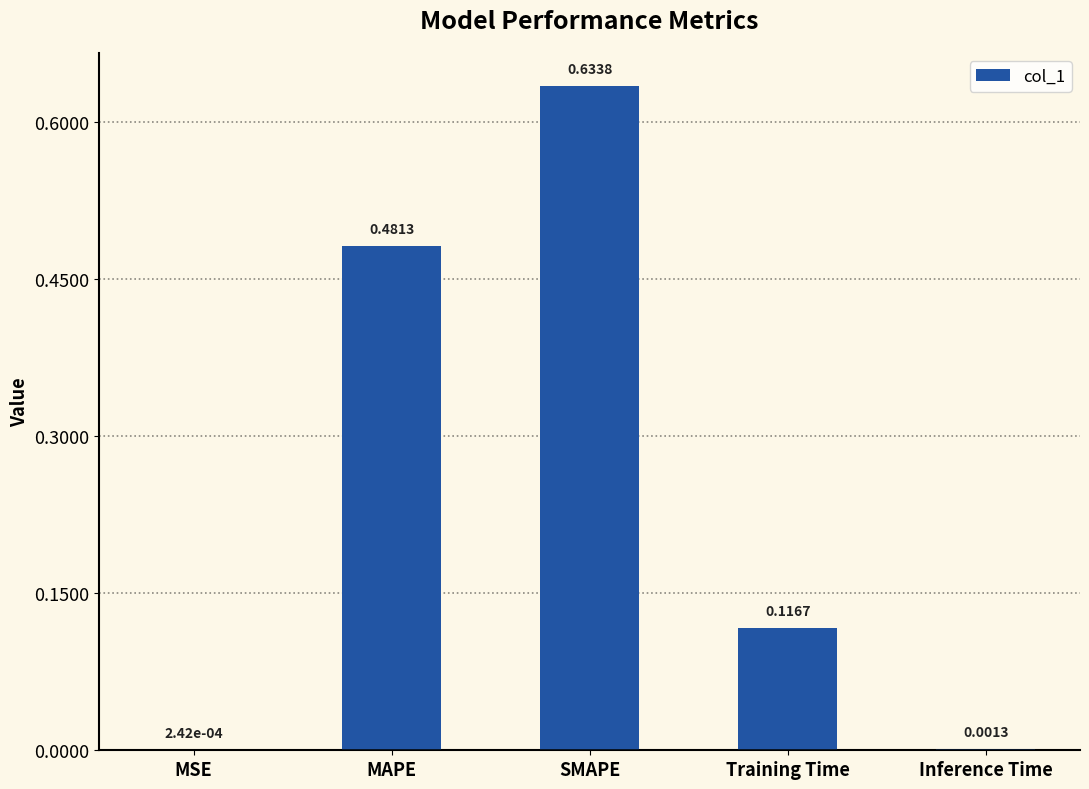

What is the change in value from MAPE to Inference Time?

-0.5